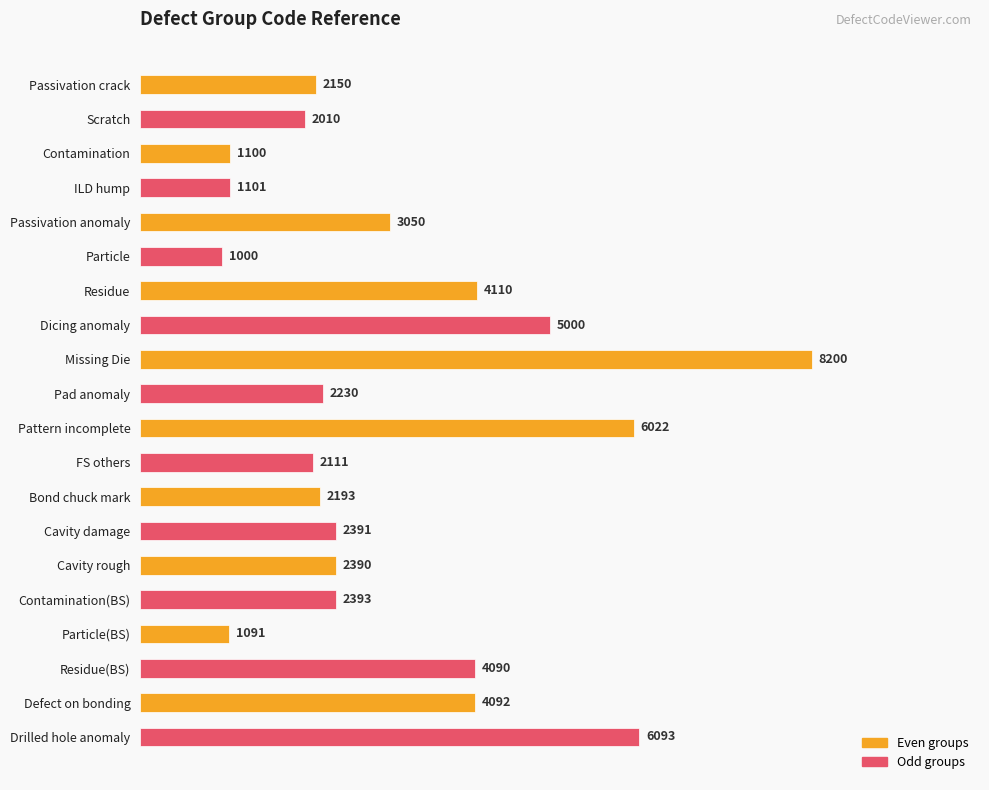

Does the chart contain any negative values?

No